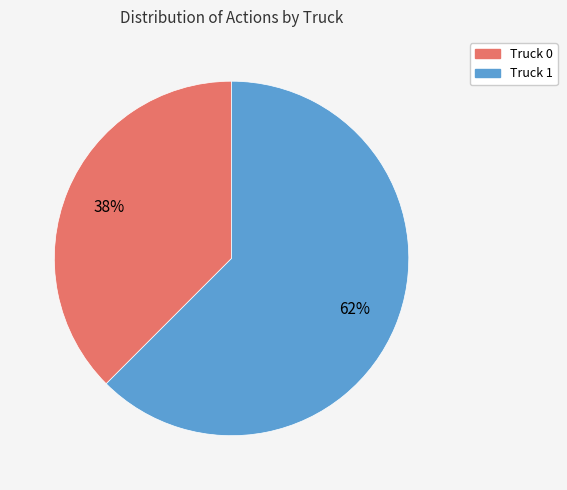

True or false: Truck 1 accounts for 49% of the total.

False